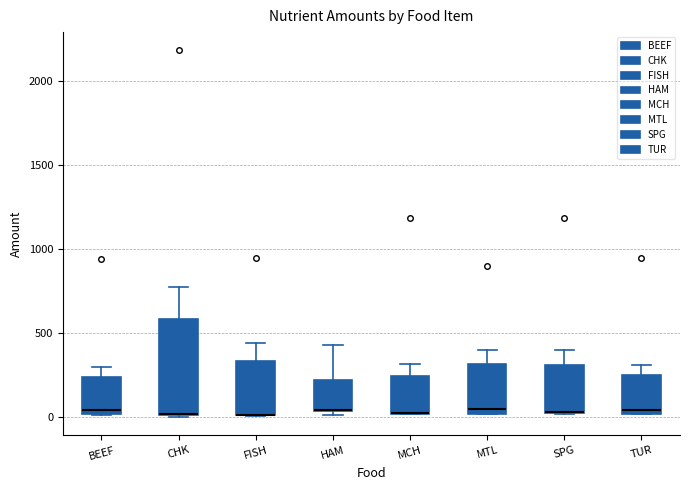

Reading left to right, read every box against the y-axis: the position of its median line, the range the box covers, and the ends of its whiskers. The values are not printed on the chart, so give them approximately, as read against the axis.

BEEF: median 50, box 0 to 250, whiskers 0 to 300
CHK: median 0 (drawn on the box's lower edge), box 0 to 600, whiskers 0 to 750
FISH: median 0 (drawn on the box's lower edge), box 0 to 350, whiskers 0 to 450
HAM: median 50 (drawn on the box's lower edge), box 50 to 200, whiskers 0 to 450
MCH: median 50, box 0 to 250, whiskers 0 to 300
MTL: median 50, box 0 to 300, whiskers 0 to 400
SPG: median 50 (drawn on the box's lower edge), box 50 to 300, whiskers 0 to 400
TUR: median 50, box 0 to 250, whiskers 0 to 300